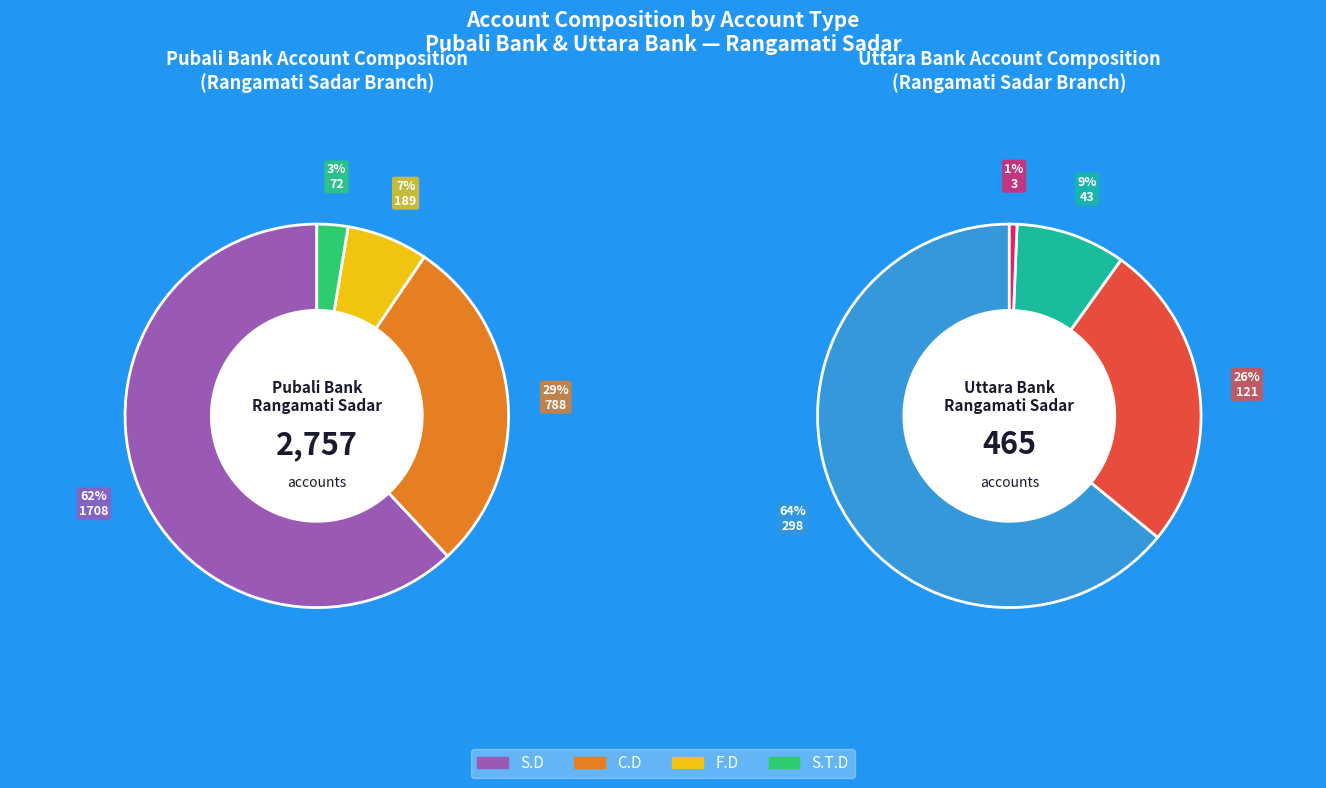

What is the total percentage of C.D and S.D?

90.5%